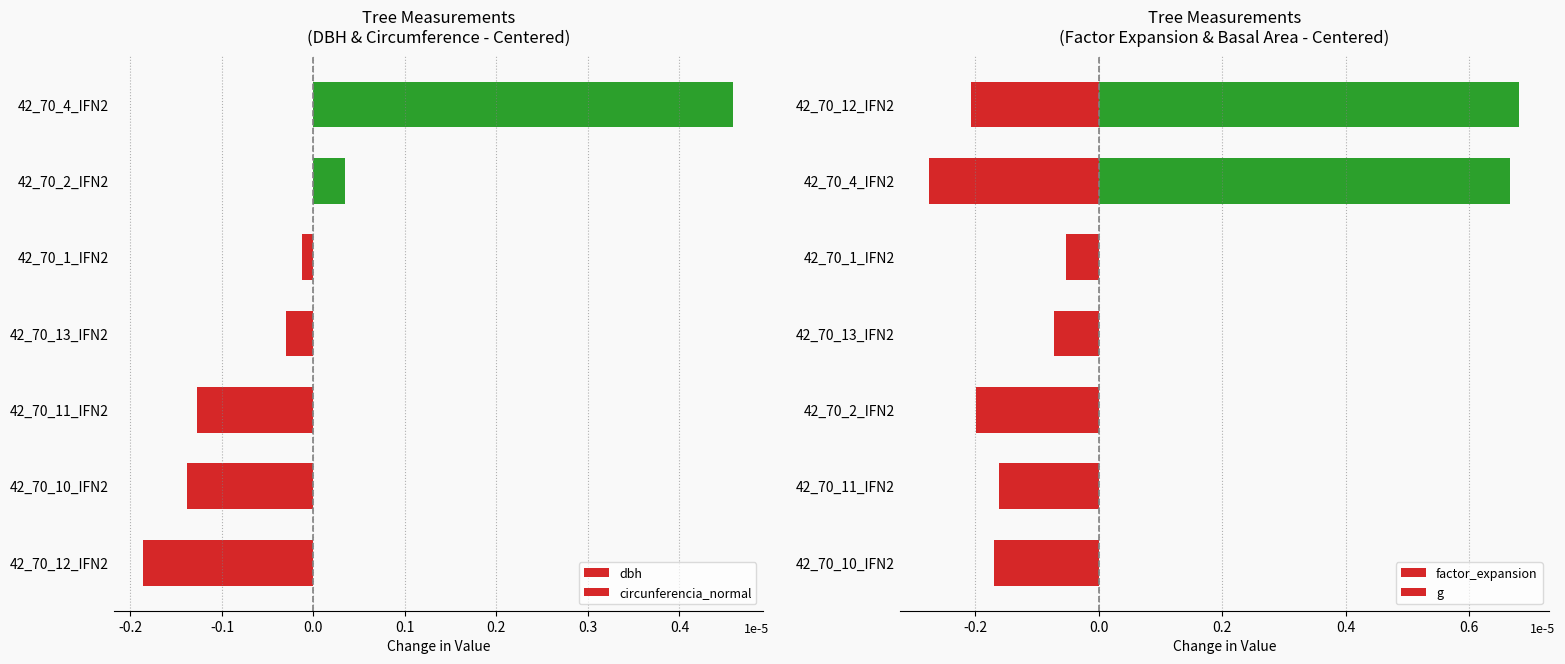

What position from the left is 42_70_1_IFN2?

5